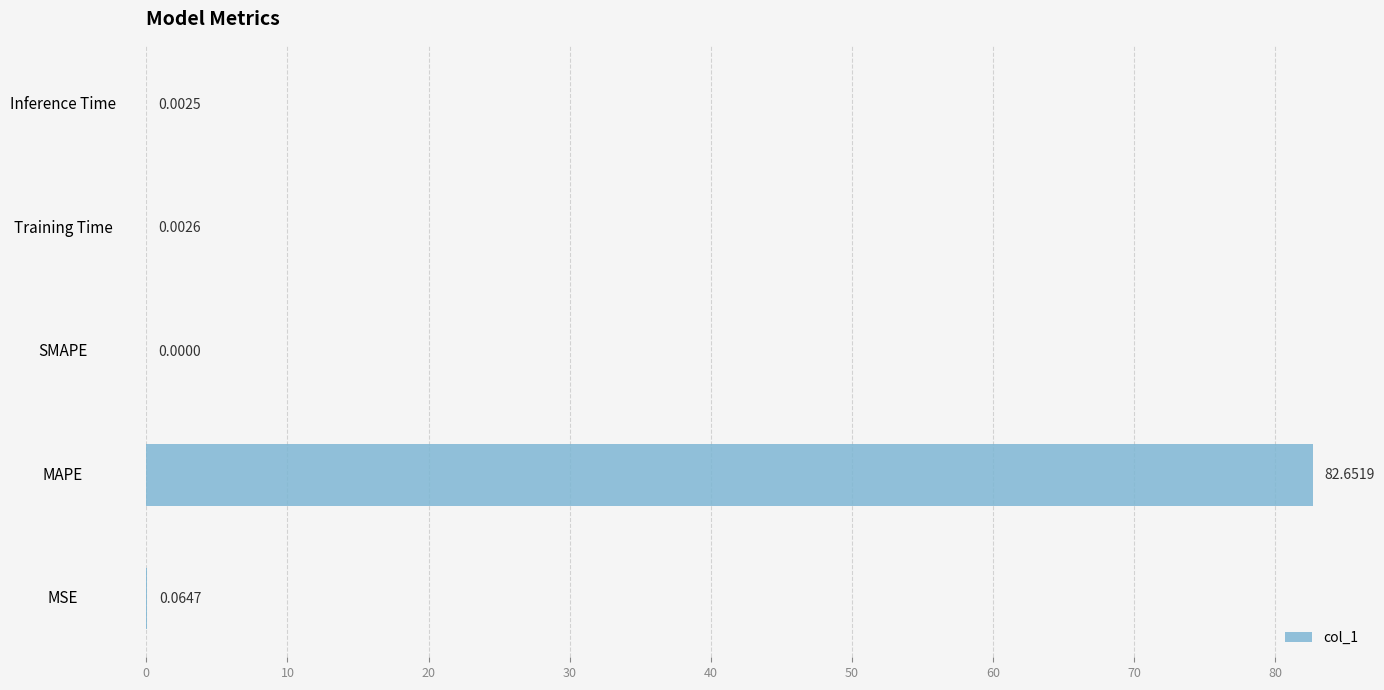

How many data points does each series have?

5